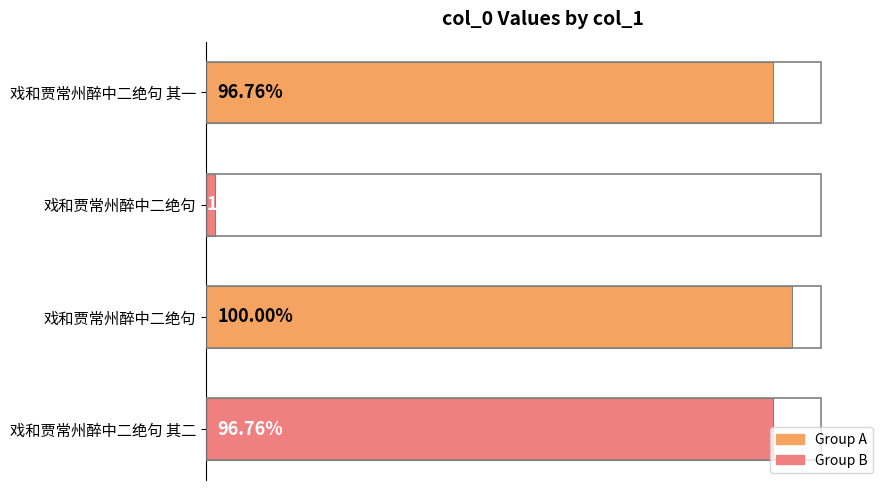

What is the smallest value displayed?

18731